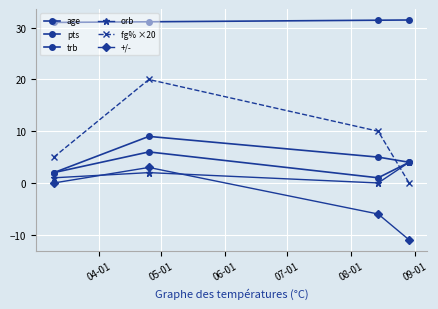

How many values in the trb series are below 4?

2